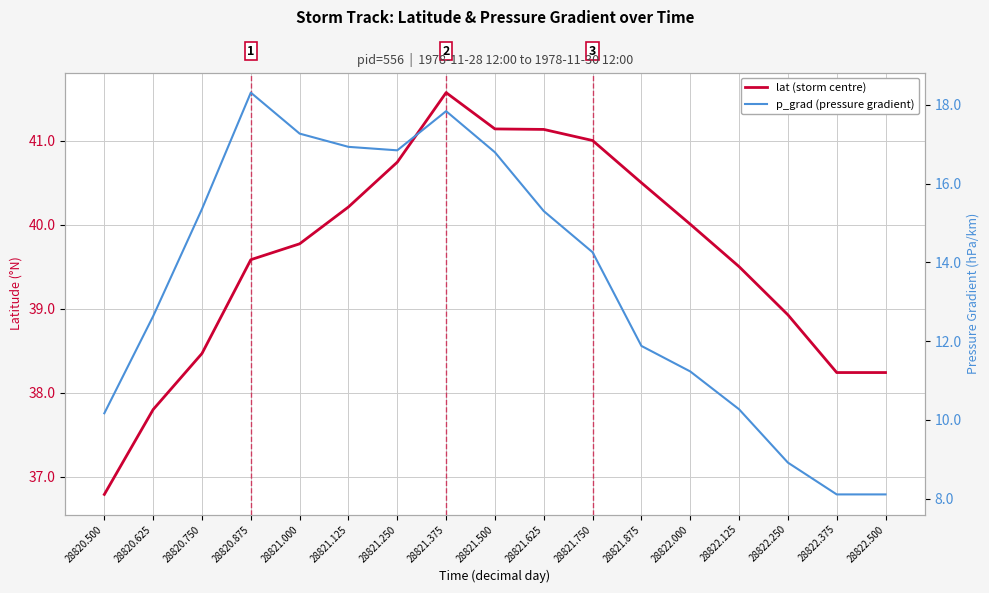

Which category has the lowest value in the p_grad (pressure gradient) series?

28822.375